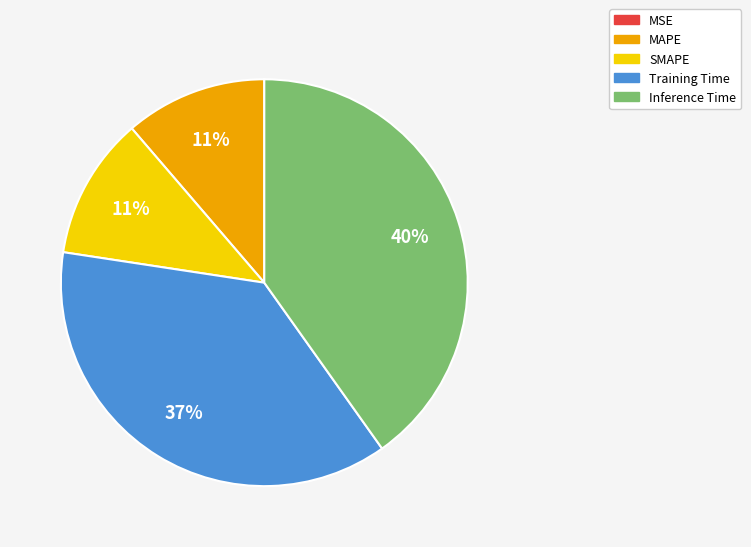

Between MAPE and Training Time, which is larger?

Training Time